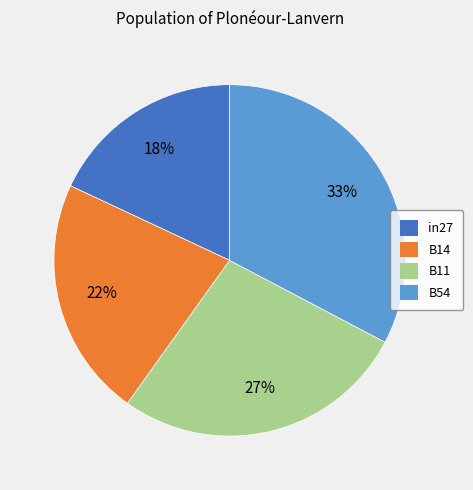

Between B14 and in27, which is larger?

B14